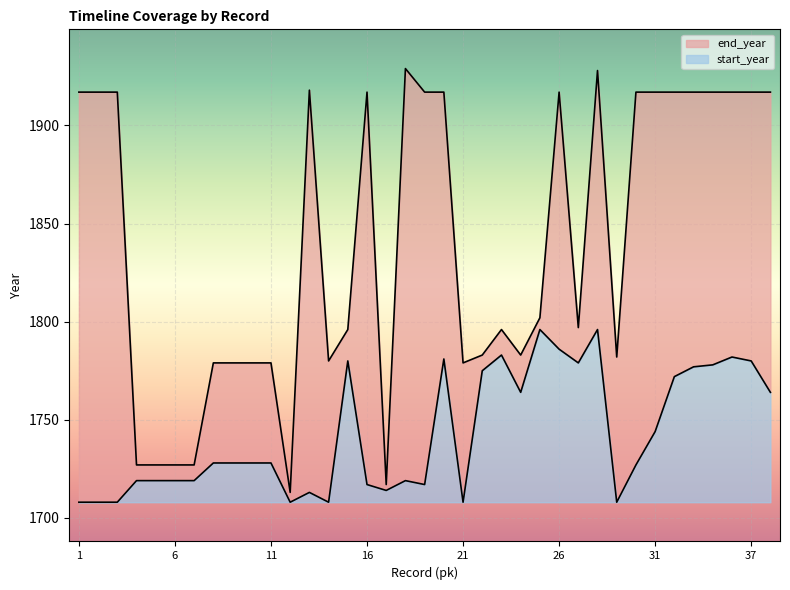

What is the smallest value displayed?

1708